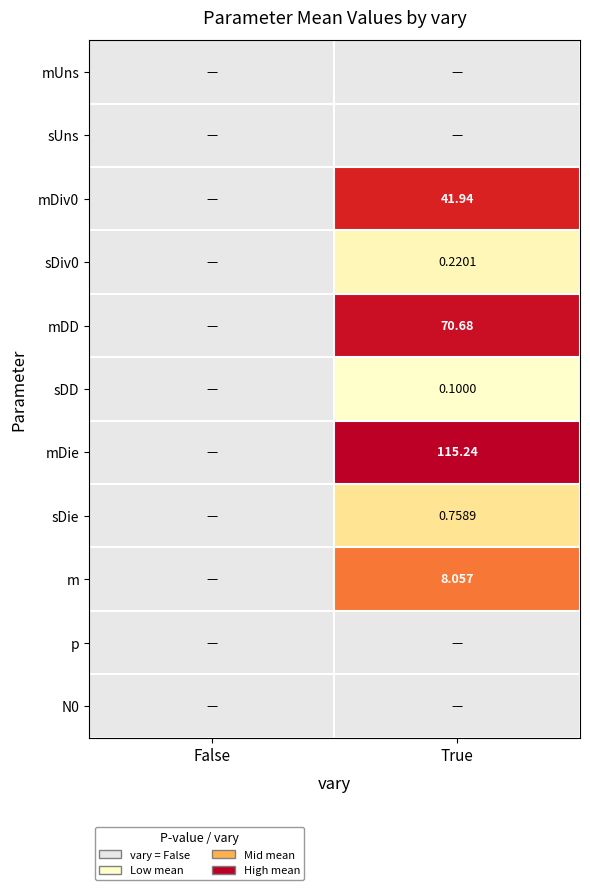

At which label does mDiv0 reach its peak?

False